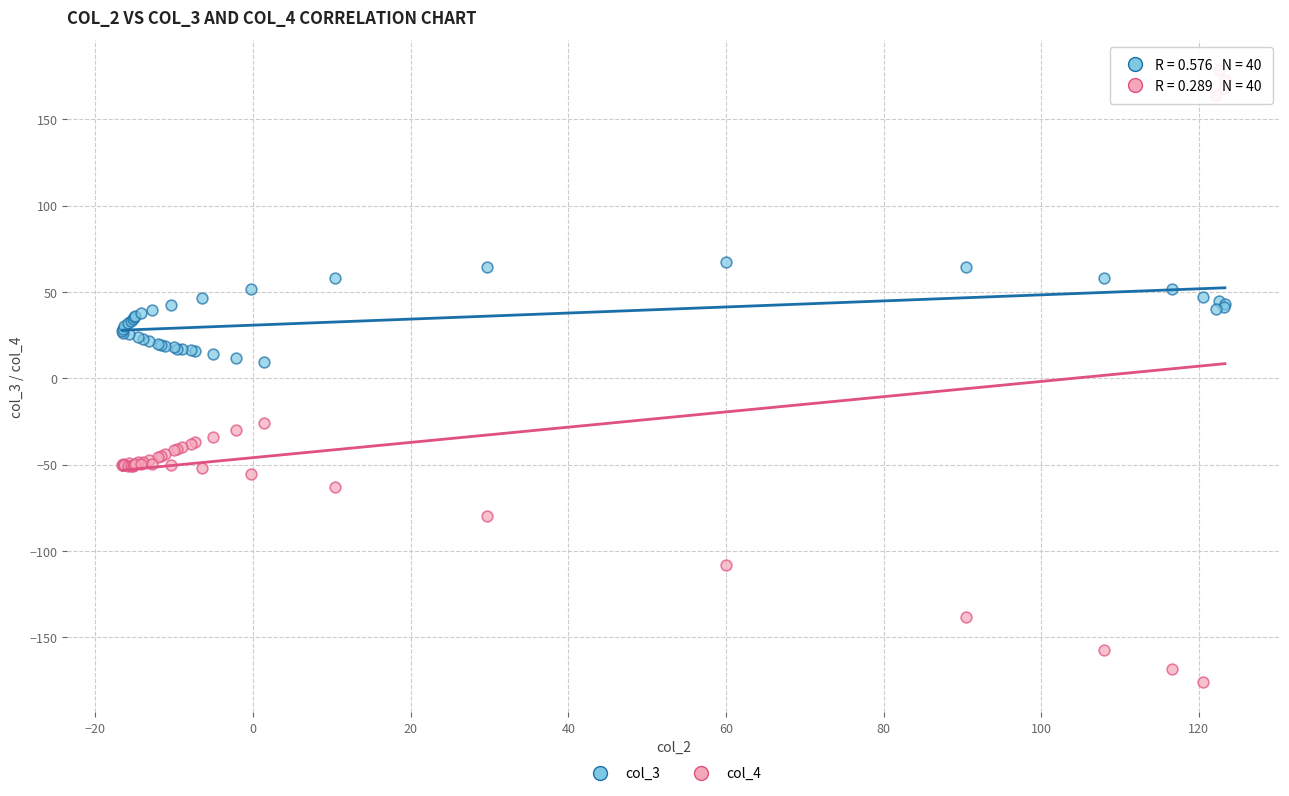

What are all the series names shown in the legend?

col_3, col_4